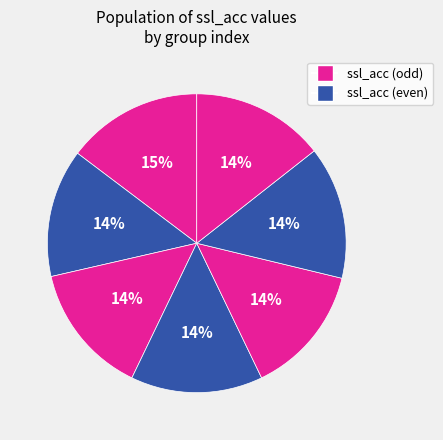

Count the number of slices in the pie.

7